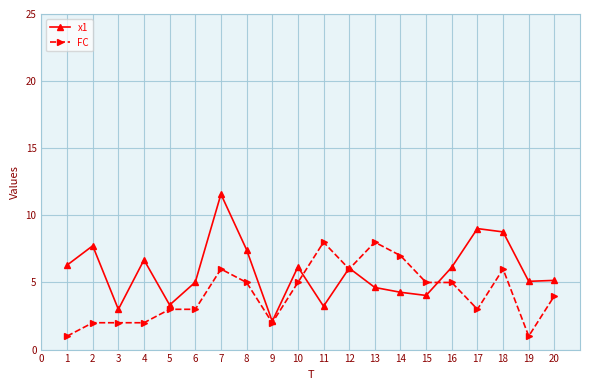

How many series are shown in this chart?

2